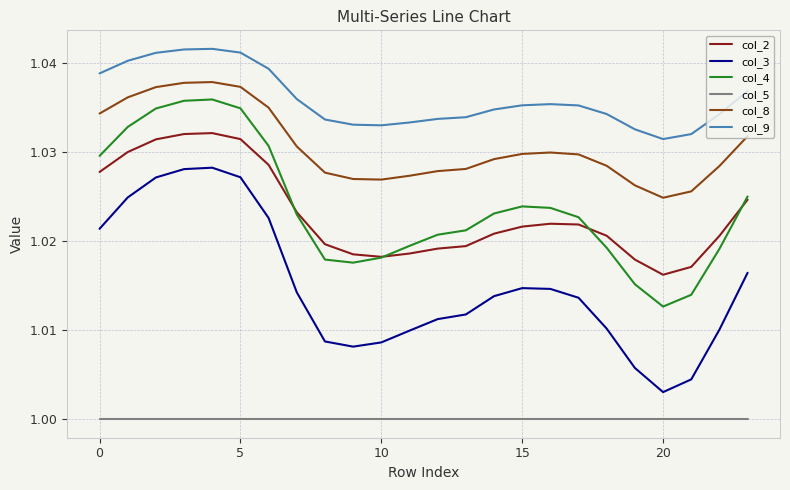

True or false: col_3 and col_4 cross at least once.

False